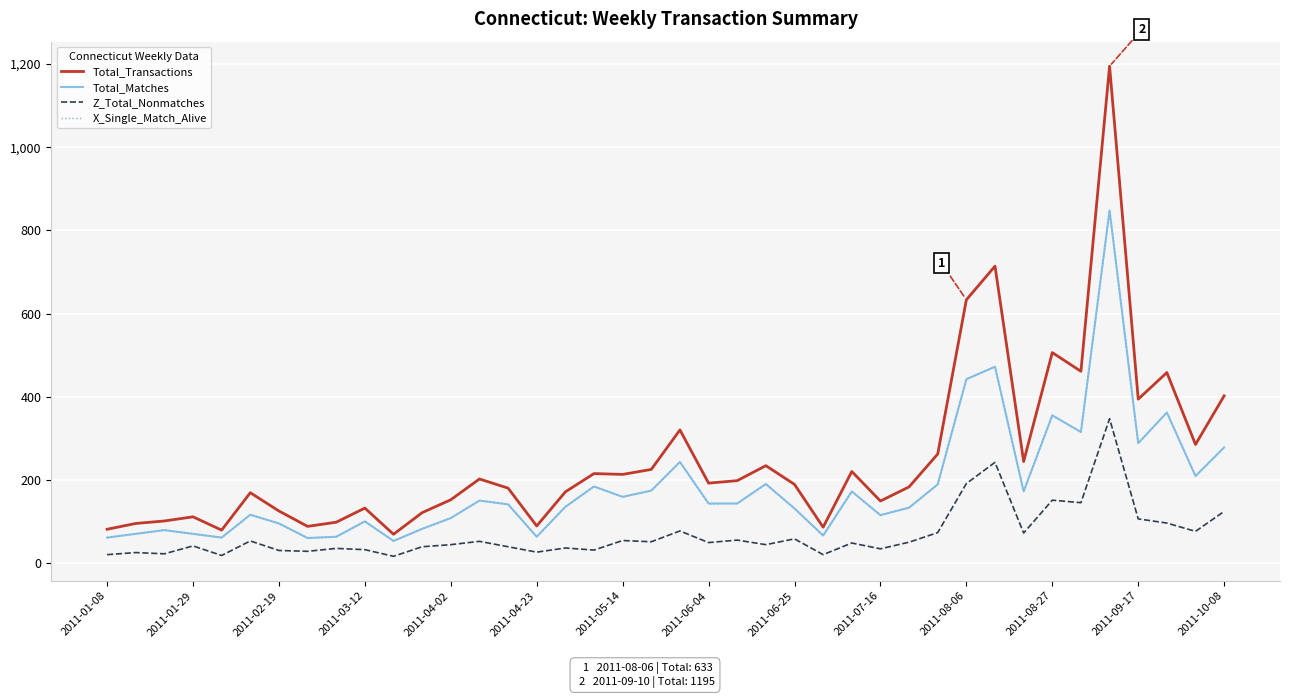

What are all the series names shown in the legend?

Total_Transactions, Total_Matches, Z_Total_Nonmatches, X_Single_Match_Alive